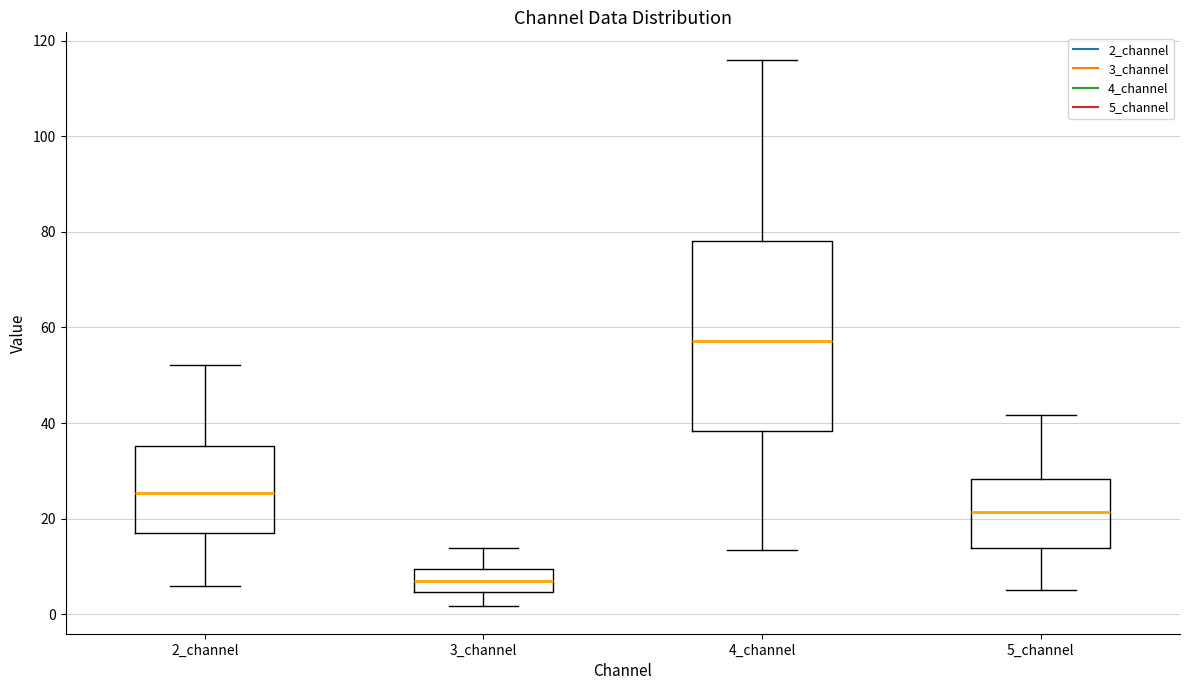

Reading left to right, transcribe this box plot: for each box, give where its median line is, the range the box spans, and where its two whiskers end, as read against the y-axis. The values are not printed on the chart, so give them approximately, as read against the axis.

2_channel: median 26, box 18 to 36, whiskers 6 to 52
3_channel: median 8, box 4 to 10, whiskers 2 to 14
4_channel: median 58, box 38 to 78, whiskers 14 to 116
5_channel: median 22, box 14 to 28, whiskers 6 to 42